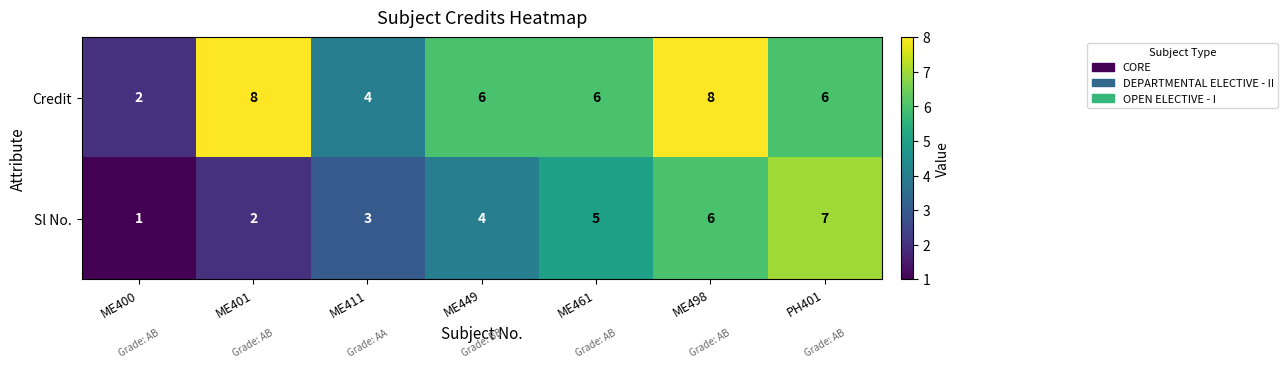

Reading right to left, extract all data points from this chart.

Credit: 6	8	6	6	4	8	2
Sl No.: 7	6	5	4	3	2	1